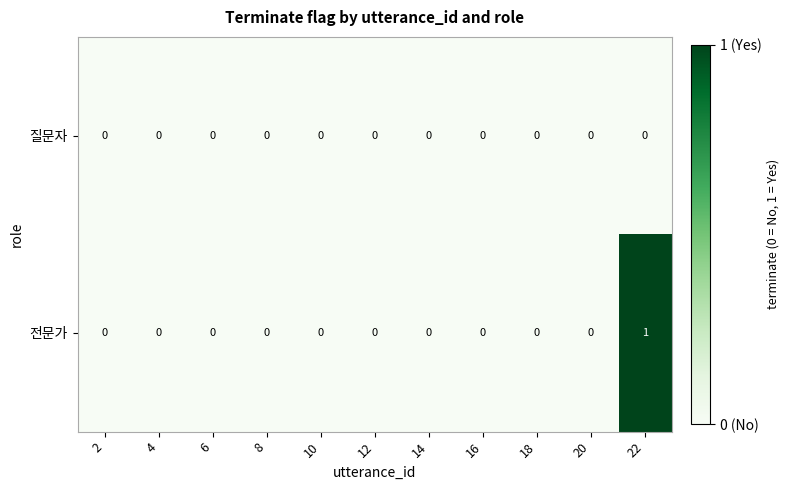

Reading right to left, transcribe all the data shown in this chart.

질문자: 0	0	0	0	0	0	0	0	0	0	0
전문가: 1	0	0	0	0	0	0	0	0	0	0